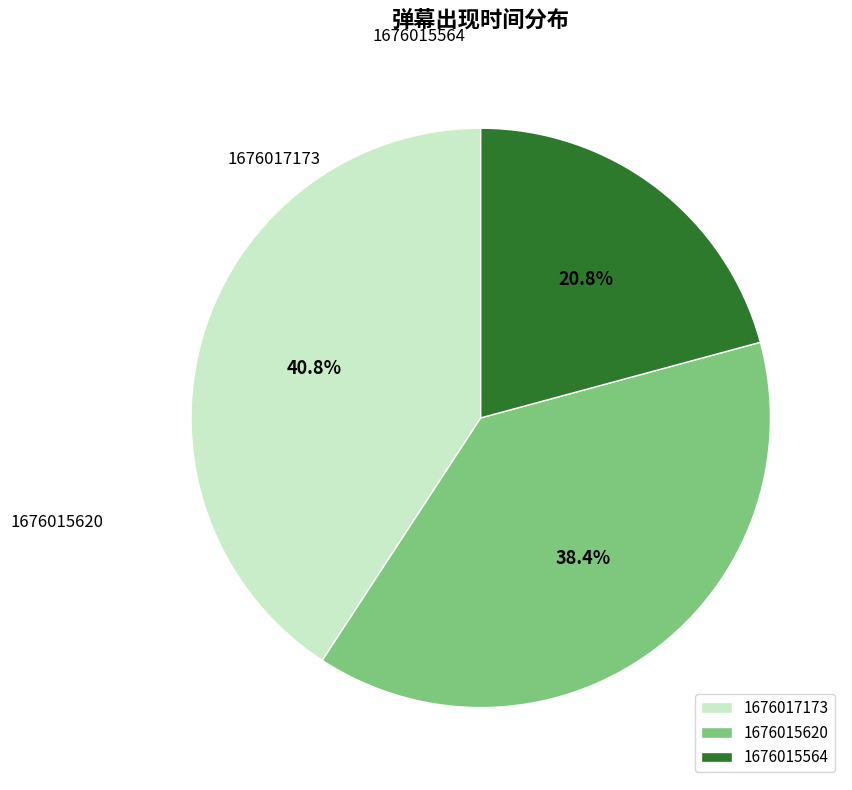

What is the ratio of the value at 1676017173 to the value at 1676015564?

2.0